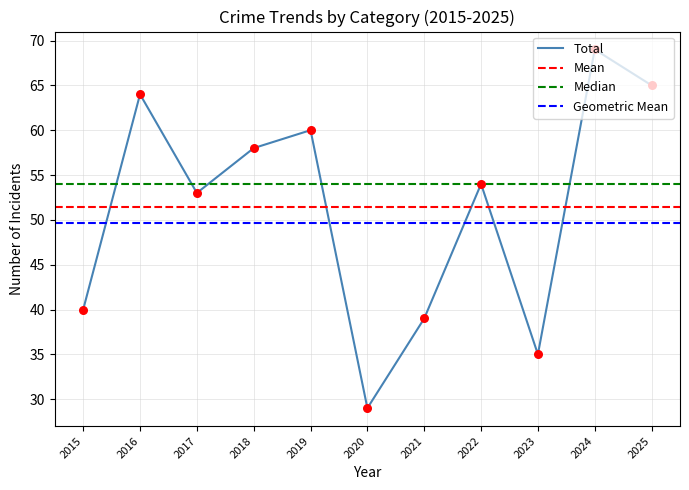

Which series contains the highest Y value?

Total